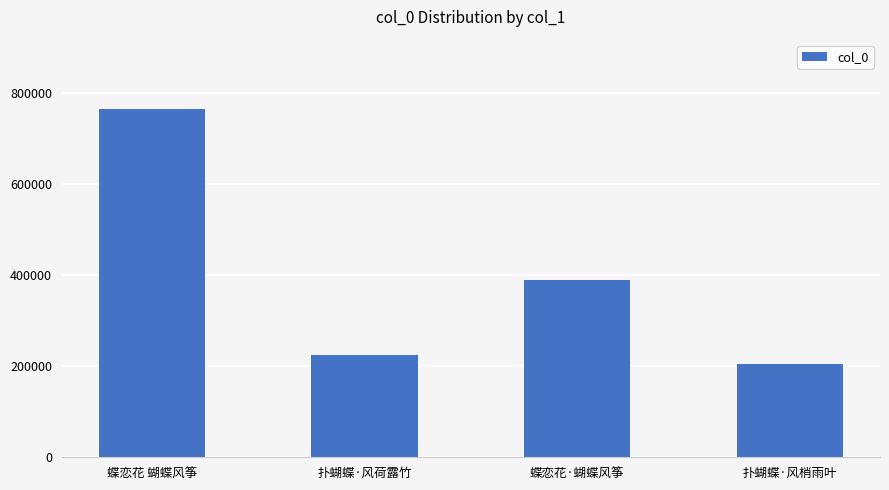

Does the chart contain any negative values?

No